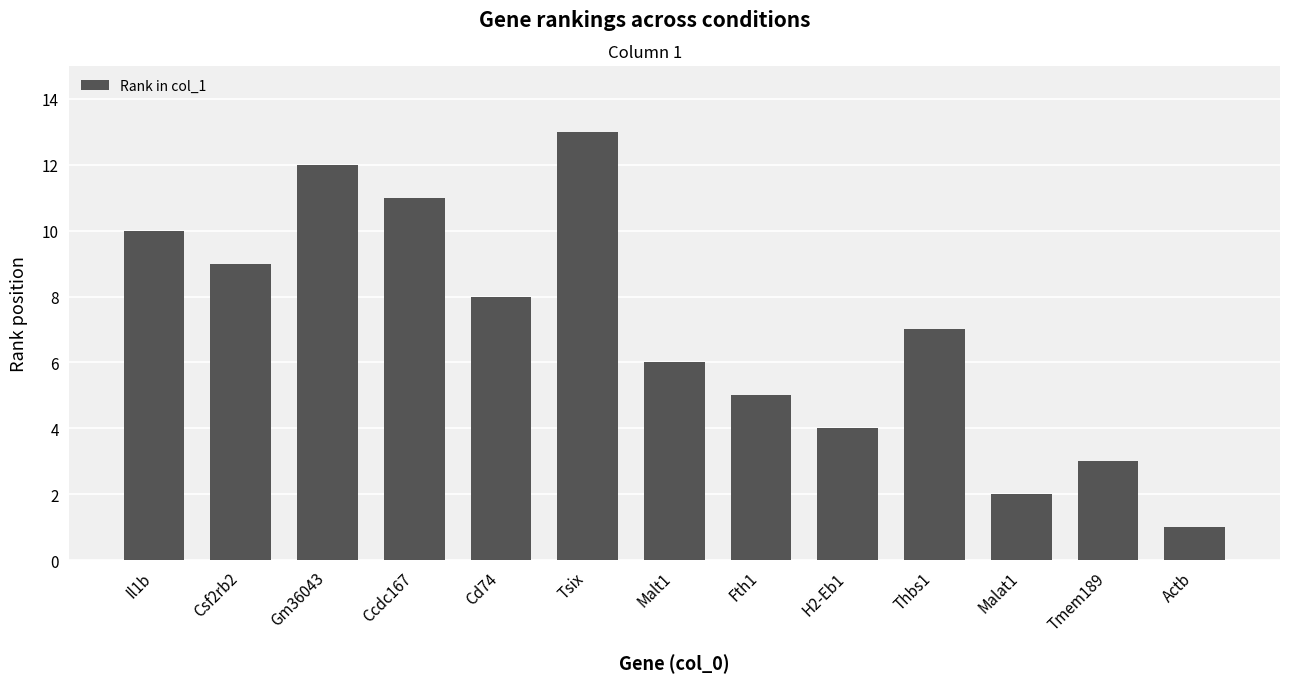

What is the difference between the values at Fth1 and Il1b?

5